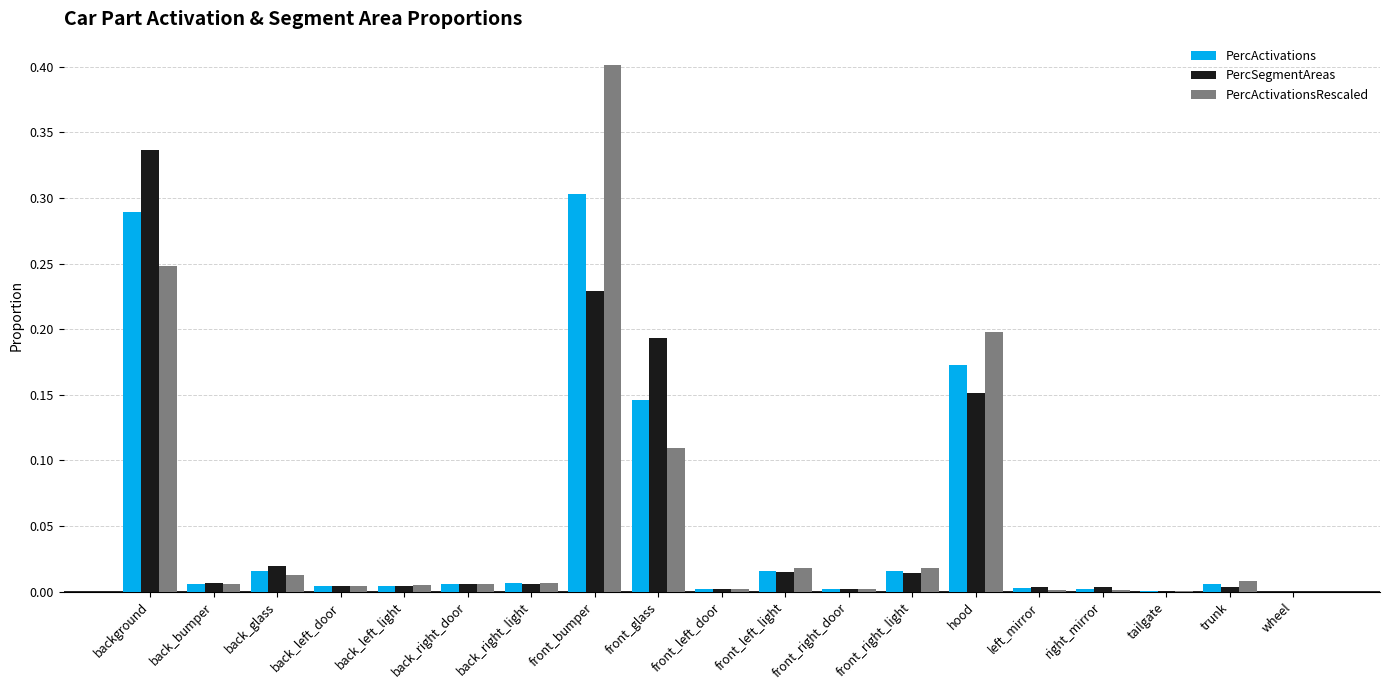

At which category is the sum across all series the highest?

front_bumper